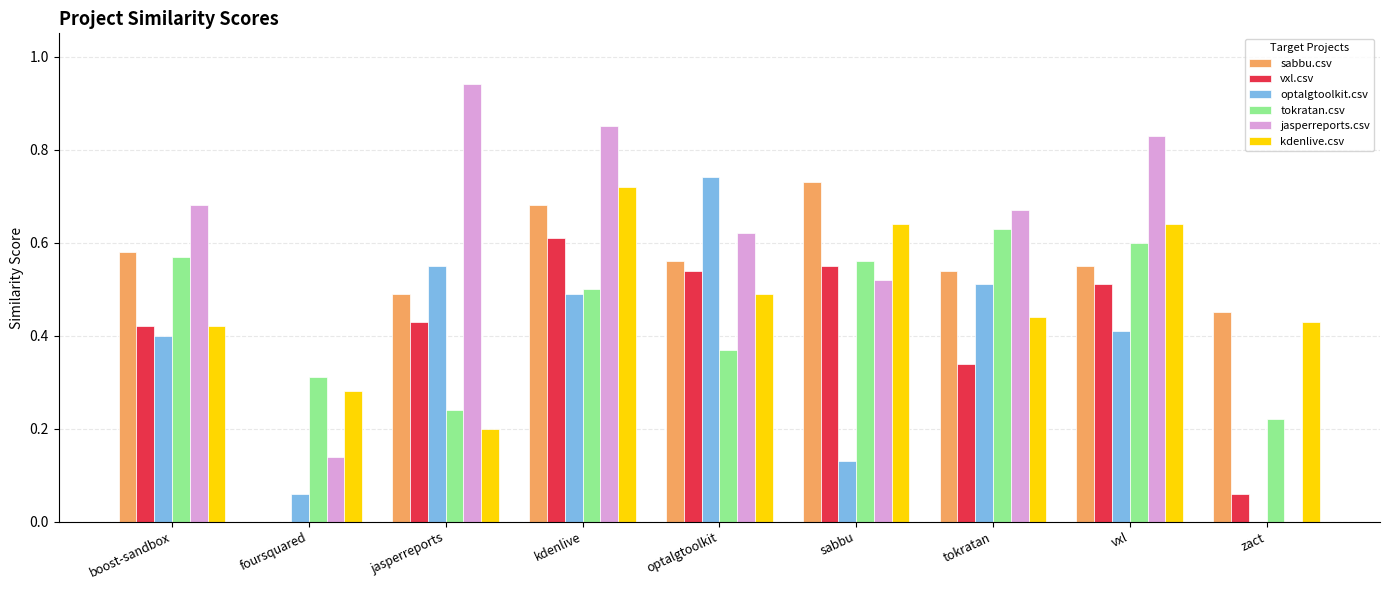

Between jasperreports and kdenlive, which series saw the biggest shift?

kdenlive.csv